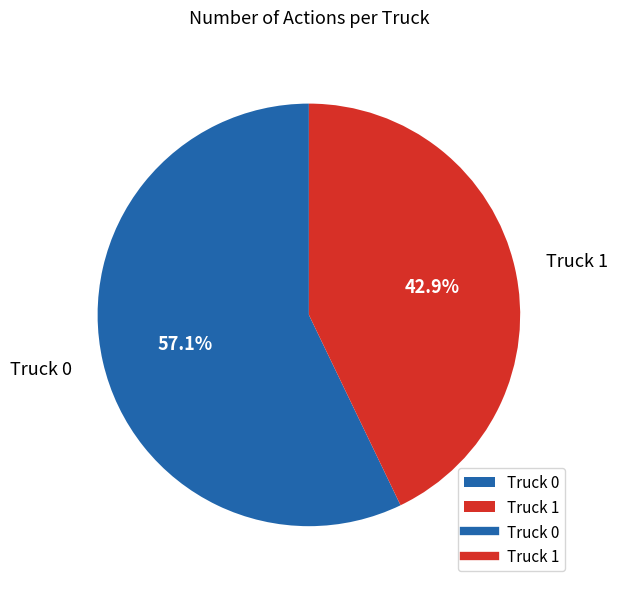

What percentage do Truck 0 and Truck 1 together represent?

100.0%